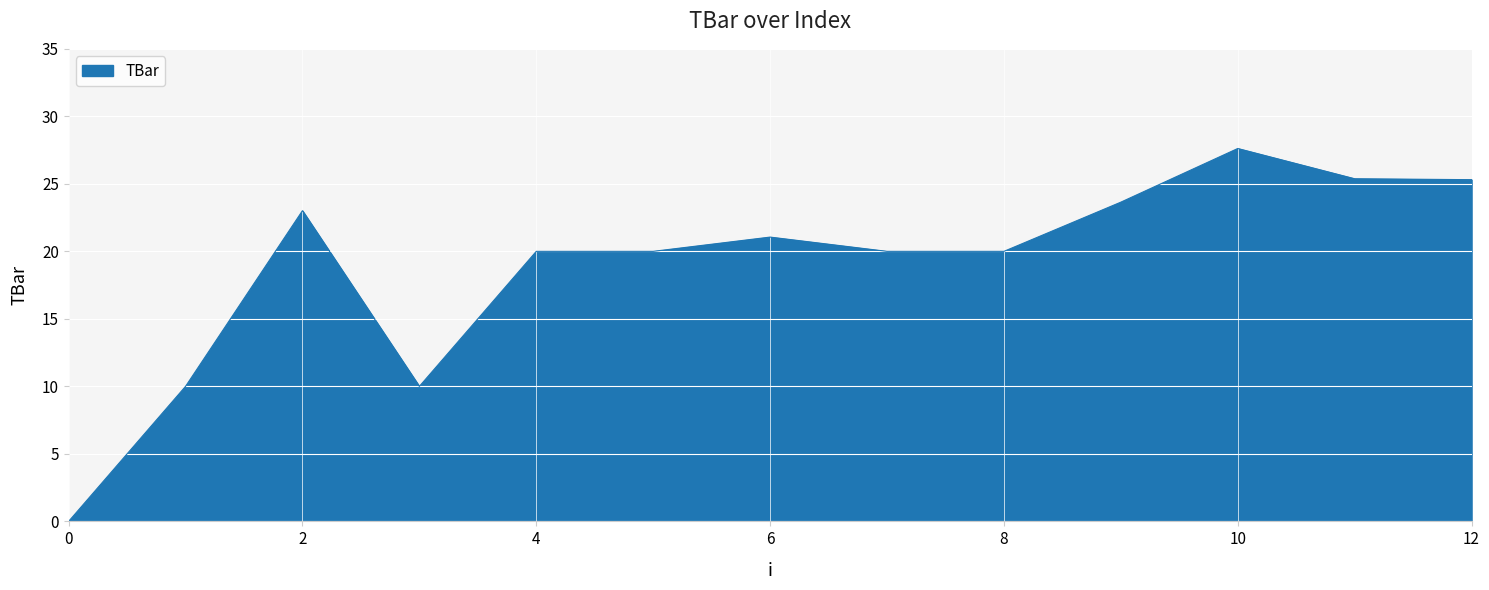

What is the difference between the second highest and second lowest values?

15.4